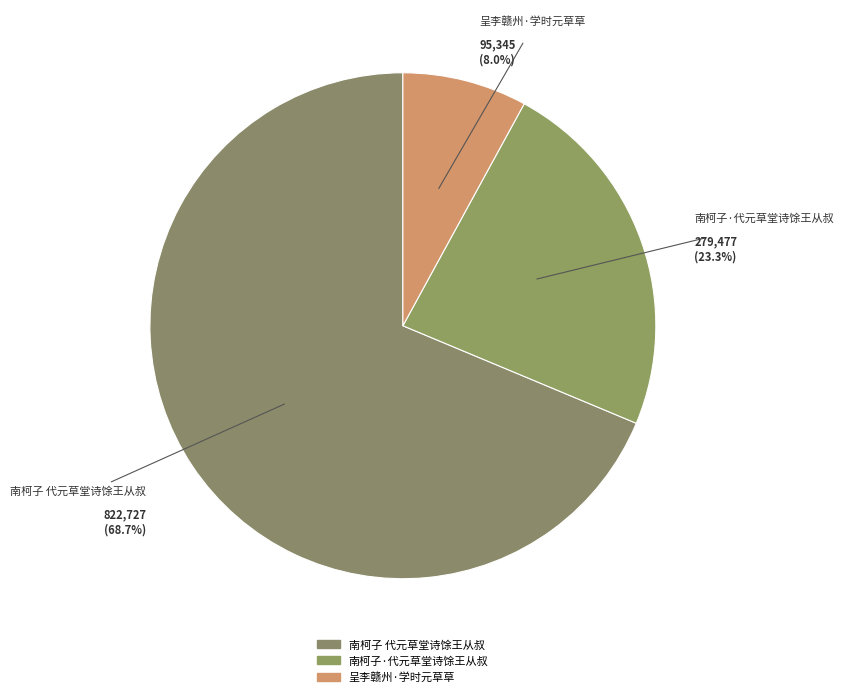

To the nearest percent, what is the difference between the 南柯子 代元草堂诗馀王从叔 and 南柯子·代元草堂诗馀王从叔 slice percentages?

45%